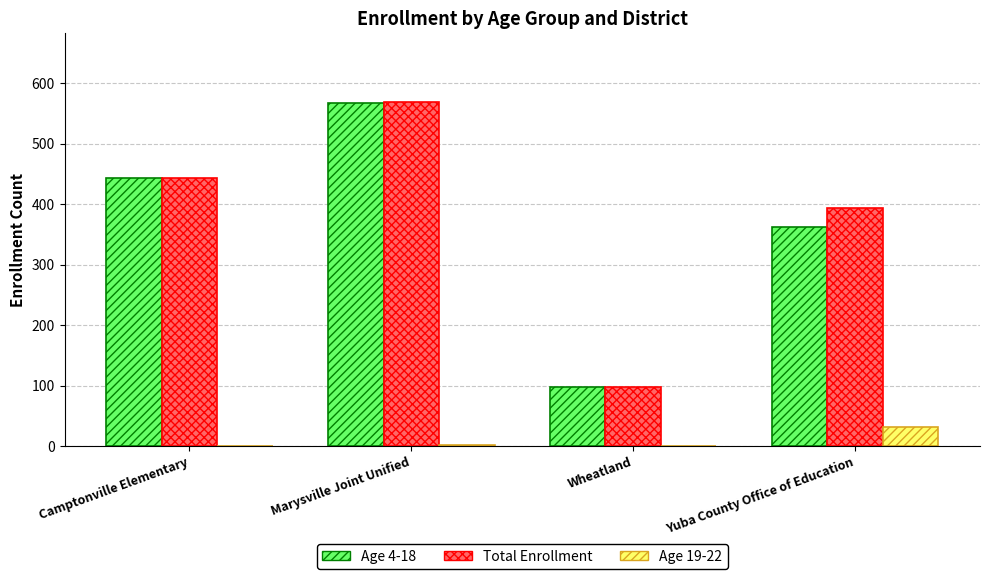

How many groups of bars are there?

4